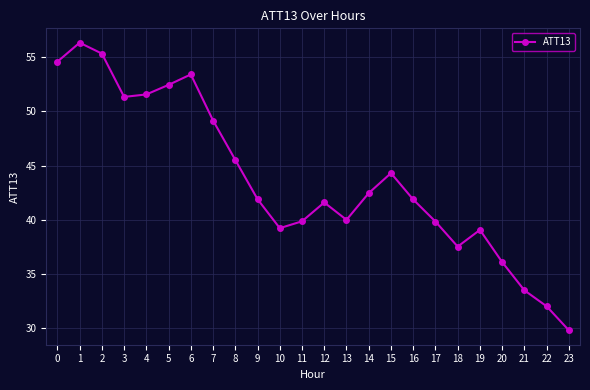

At which category does the data reach its first local peak?

1